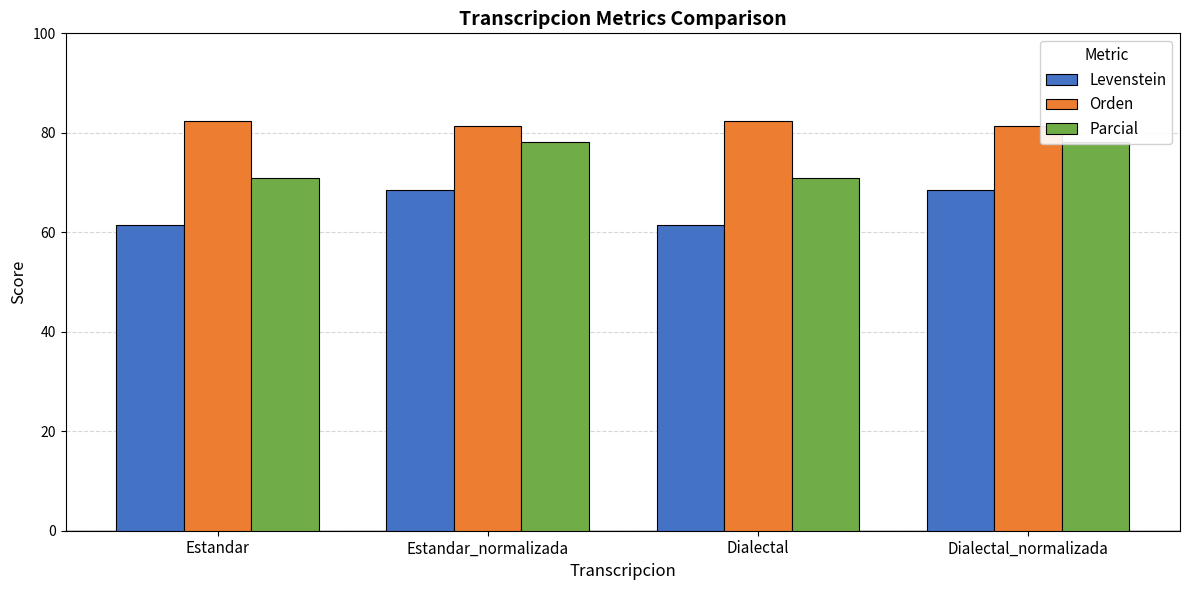

What is the label of the 4th bar from the left?

Dialectal_normalizada